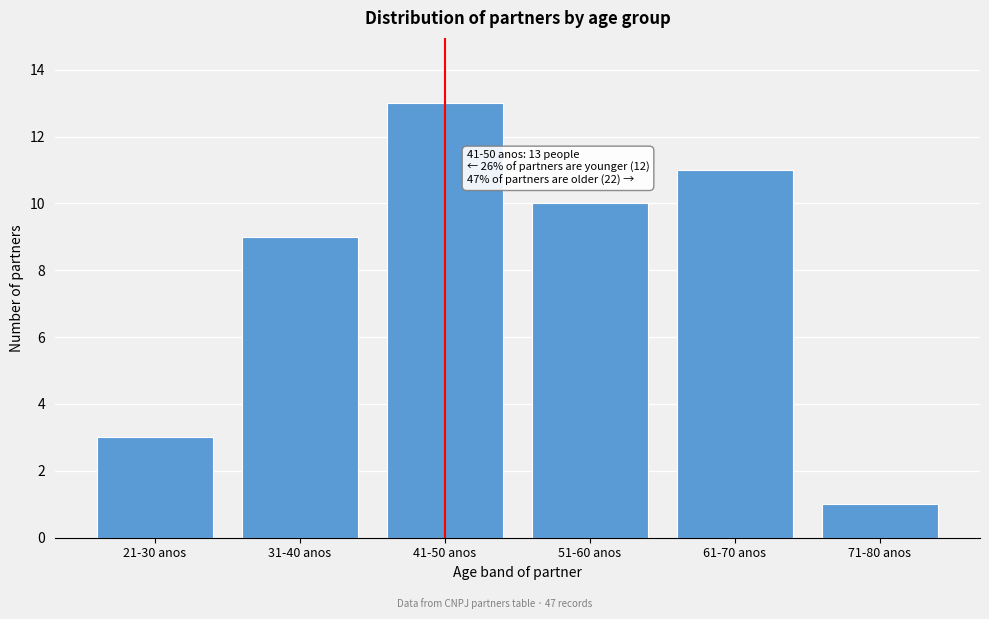

Reading left to right, transcribe all the data shown in this chart.

3	9	13	10	11	1